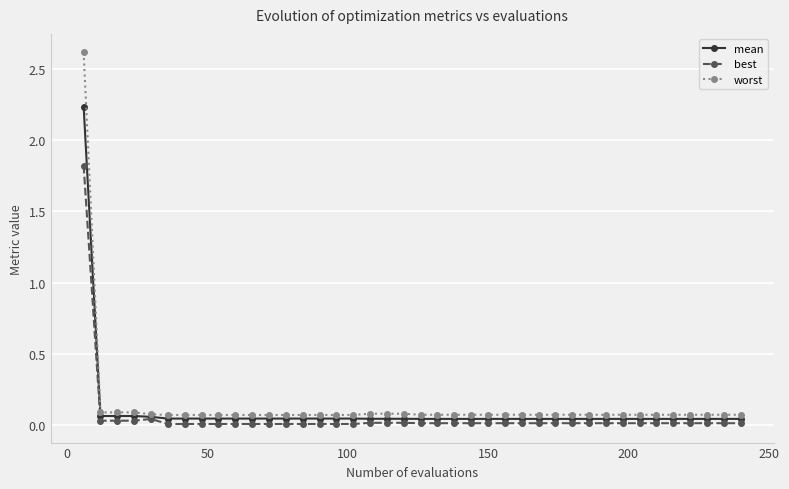

What is the highest value of the best series?

1.8